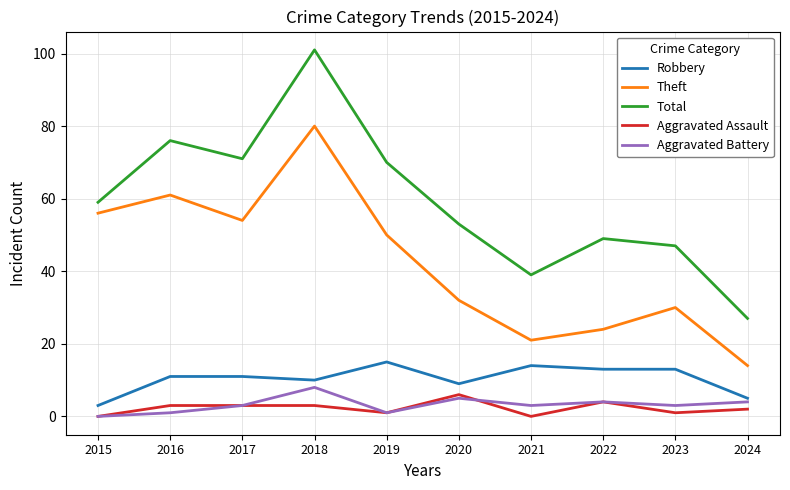

Reading left to right, what are all the values shown in this chart?

Robbery: 2015=3	2016=11	2017=11	2018=10	2019=15	2020=9	2021=14	2022=13	2023=13	2024=5
Theft: 2015=56	2016=61	2017=54	2018=80	2019=50	2020=32	2021=21	2022=24	2023=30	2024=14
Total: 2015=59	2016=76	2017=71	2018=101	2019=70	2020=53	2021=39	2022=49	2023=47	2024=27
Aggravated Assault: 2015=0	2016=3	2017=3	2018=3	2019=1	2020=6	2021=0	2022=4	2023=1	2024=2
Aggravated Battery: 2015=0	2016=1	2017=3	2018=8	2019=1	2020=5	2021=3	2022=4	2023=3	2024=4